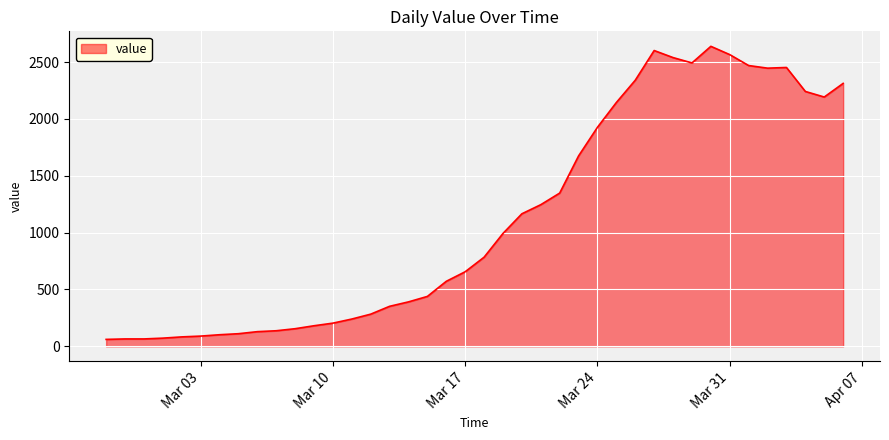

What is the greatest value displayed?

2639